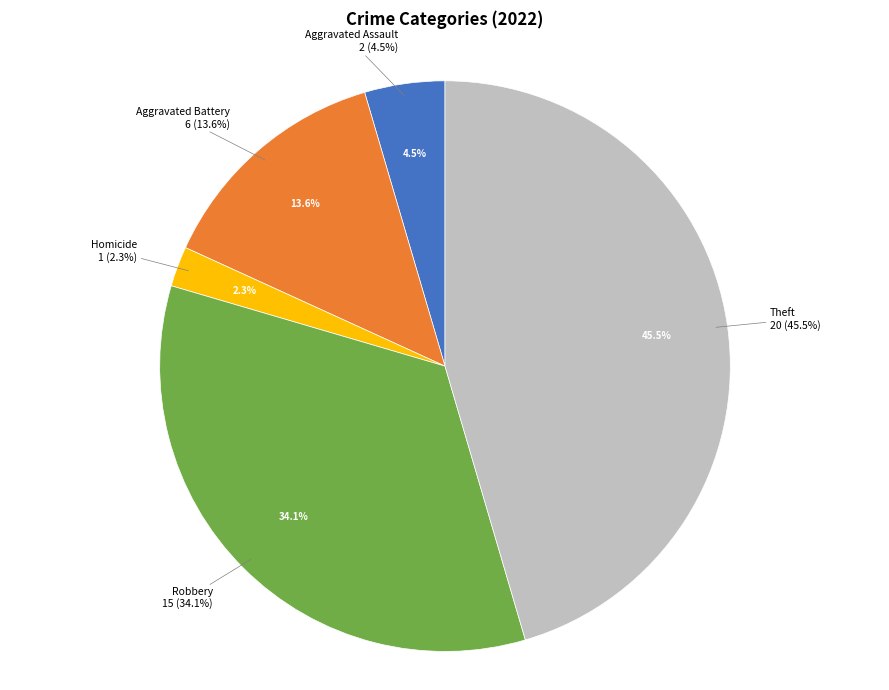

What percentage is NOT represented by Criminal Sexual Assault?

100.0%